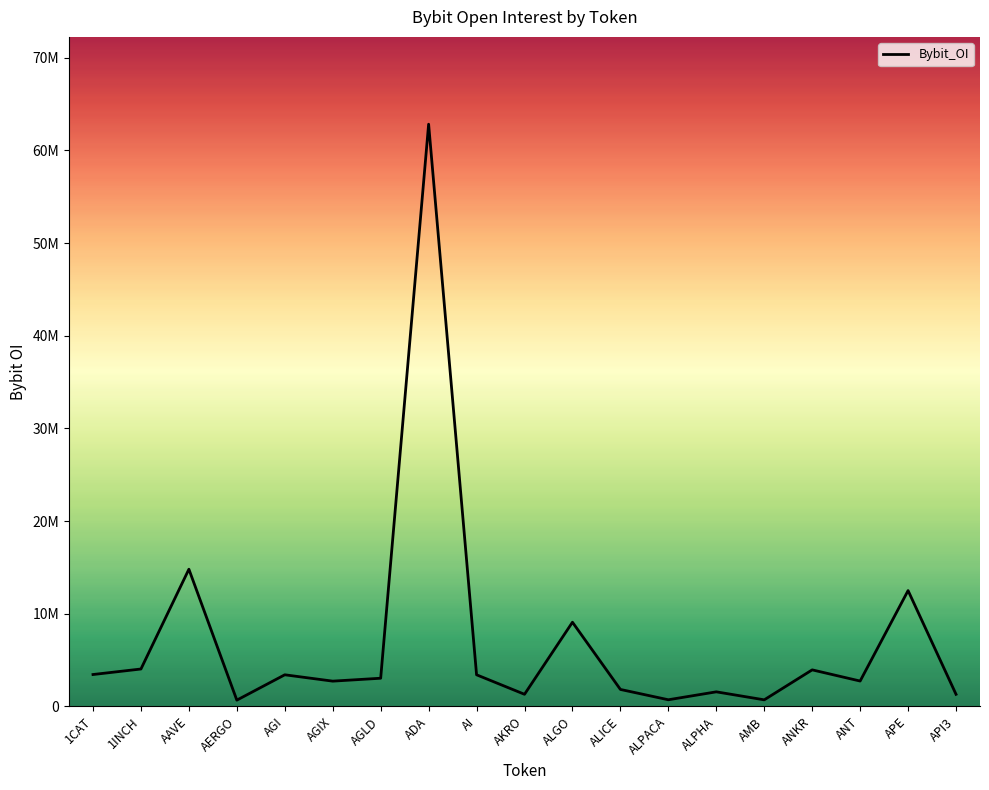

Is this an area chart (filled region under the line)?

No